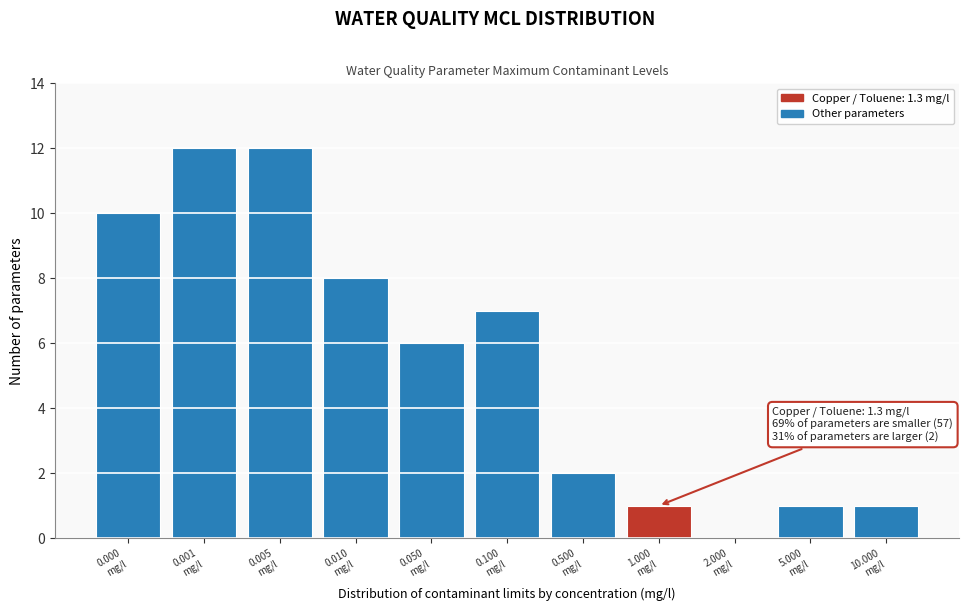

What is the maximum value shown in the chart?

12